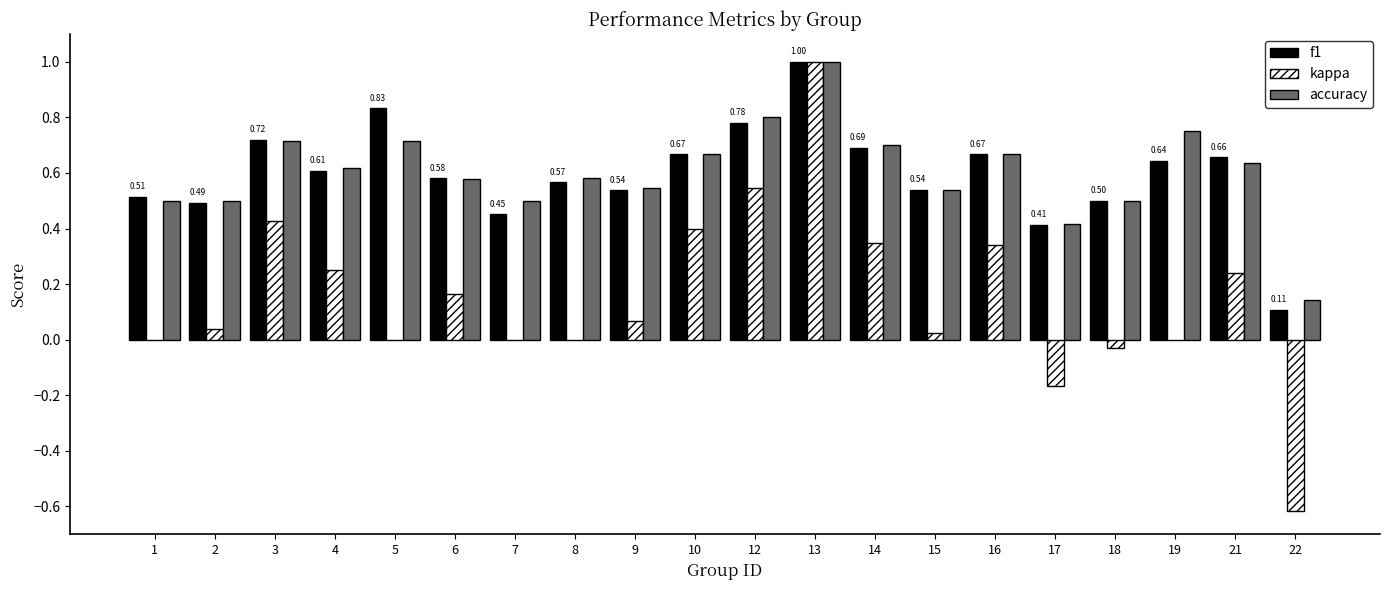

What is the sum of all f1 values?

12.0